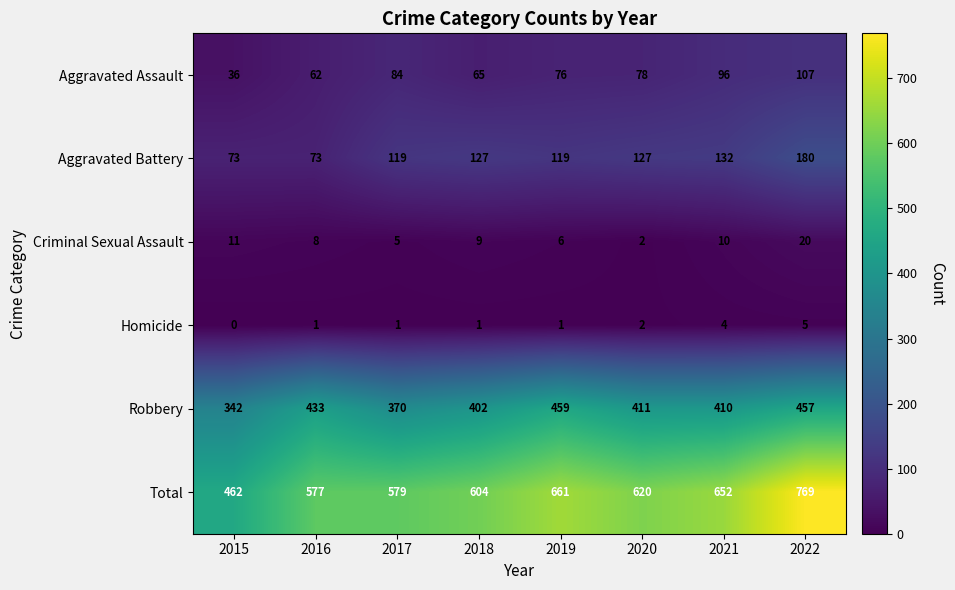

What is the spread (max minus min) of values at 2021?

648